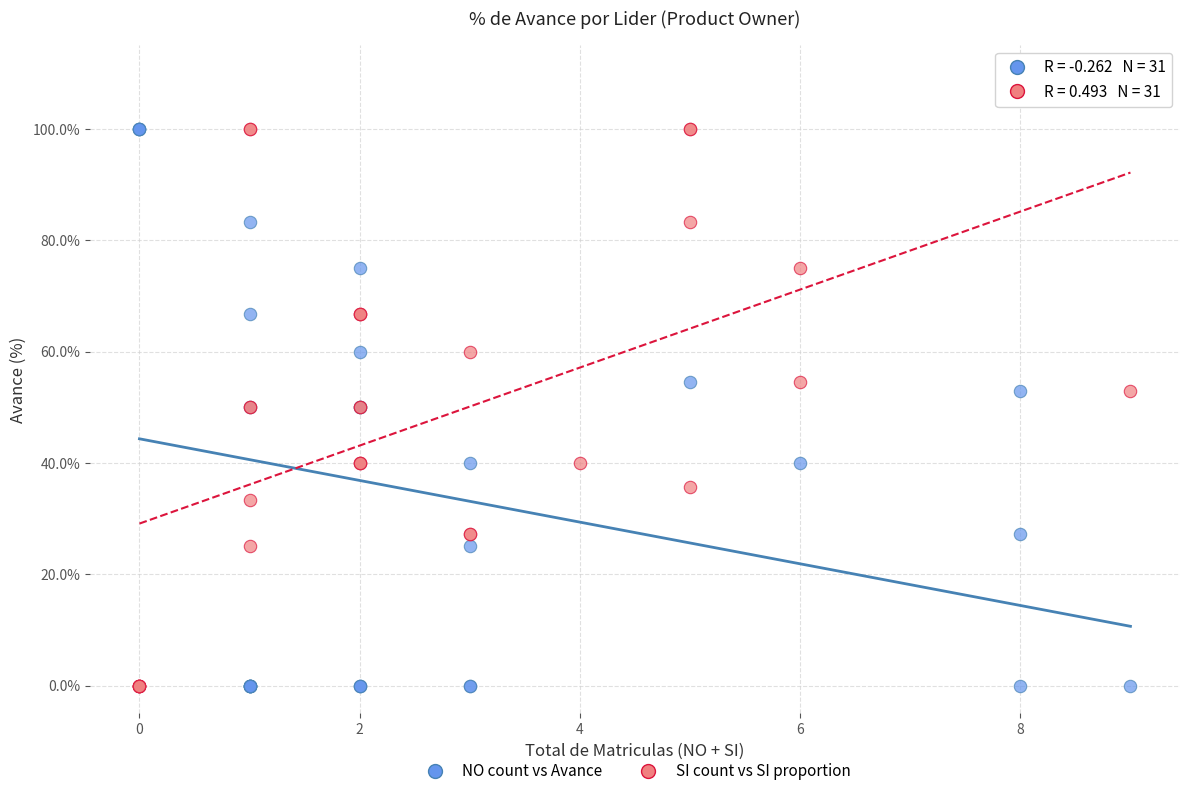

What are all the series names shown in the legend?

NO count vs Avance, SI count vs SI proportion